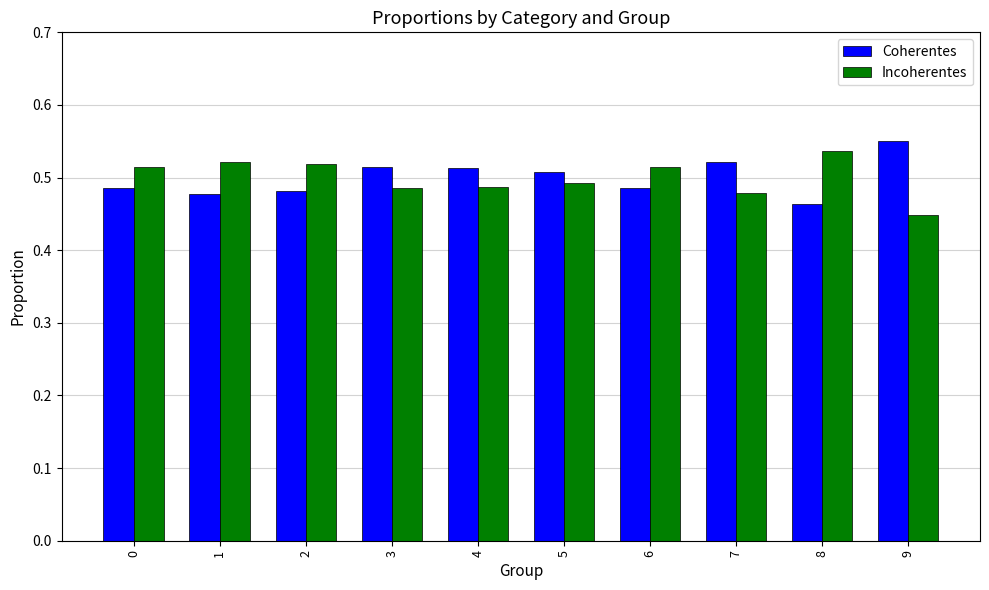

Count the number of categories in the chart.

10